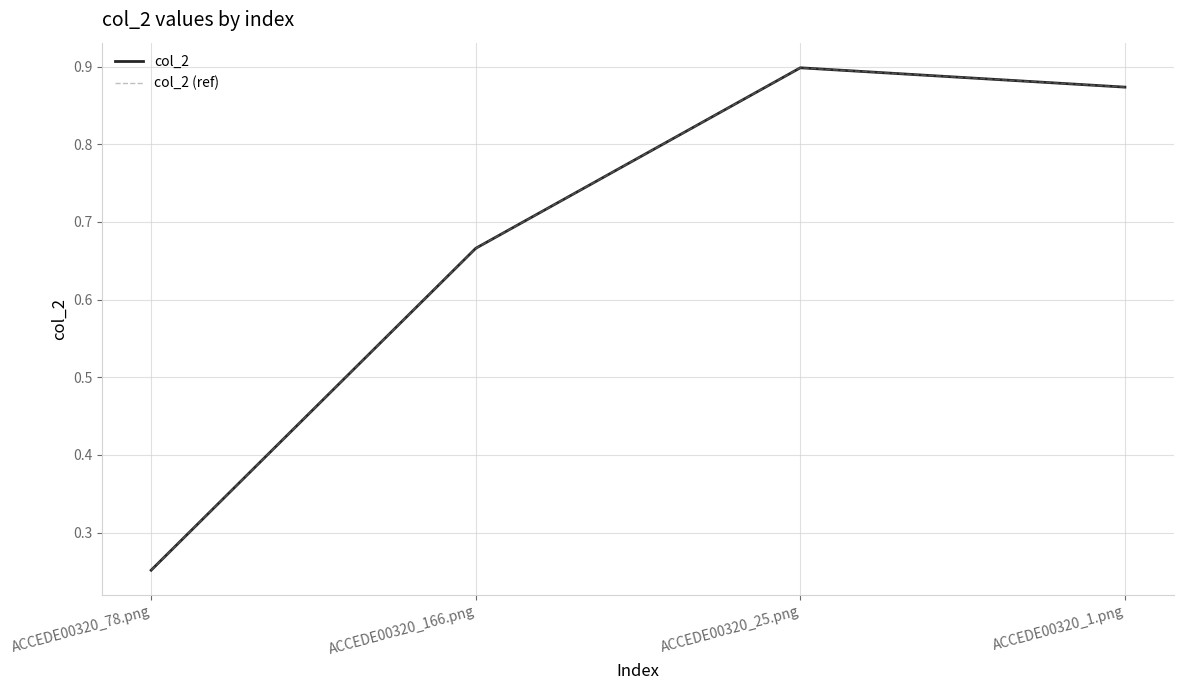

What is the difference between the maximum and minimum values in the col_2 (ref) series?

0.6